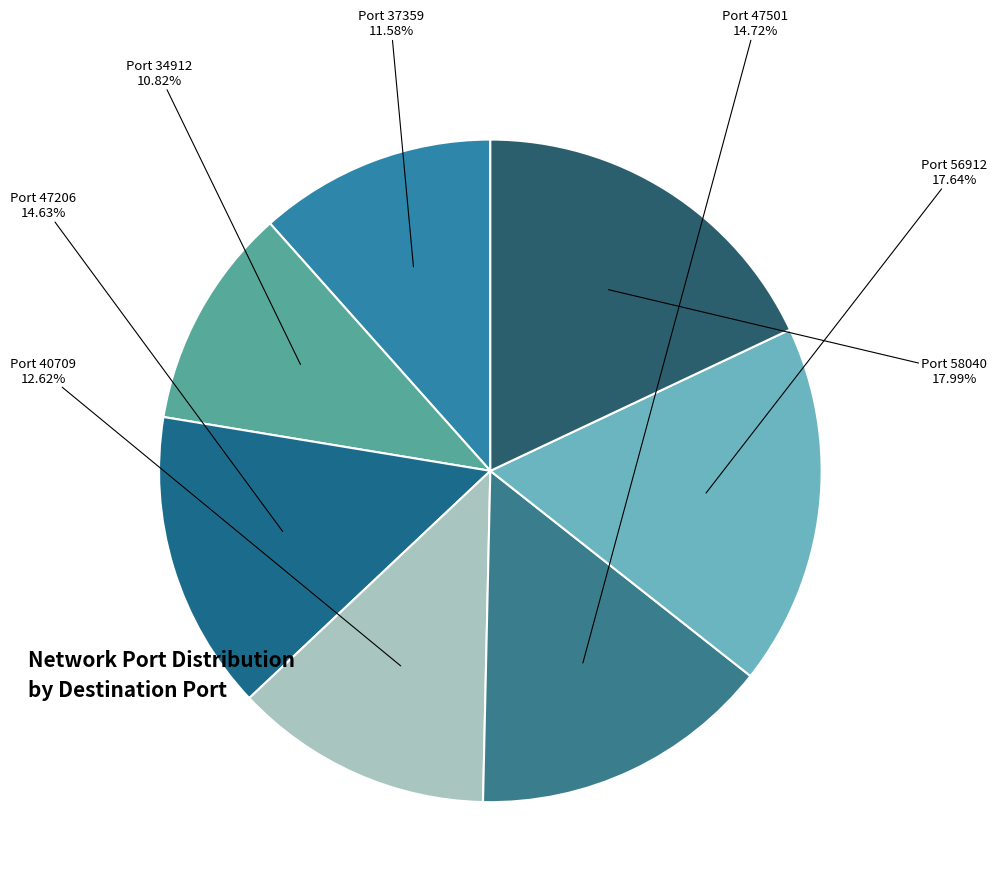

Count the number of slices in the pie.

7